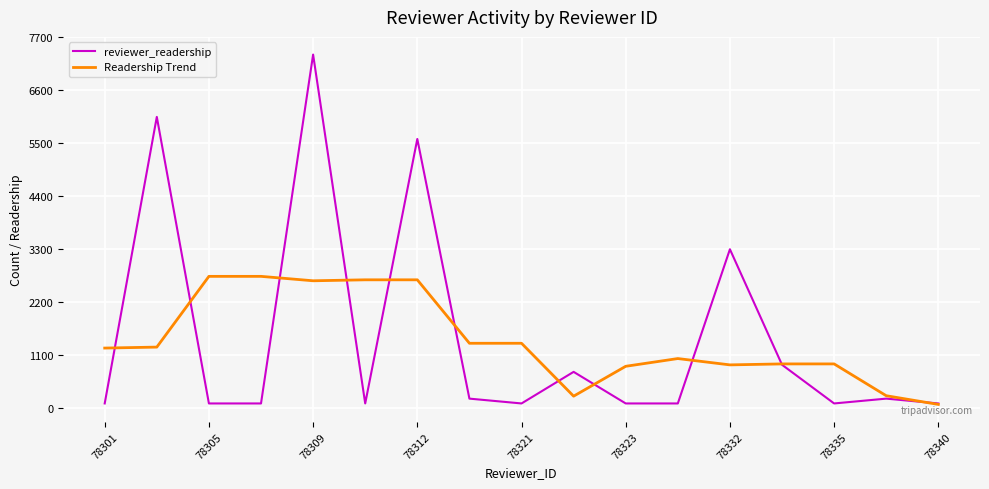

What is the maximum value shown in the chart?

7334.0